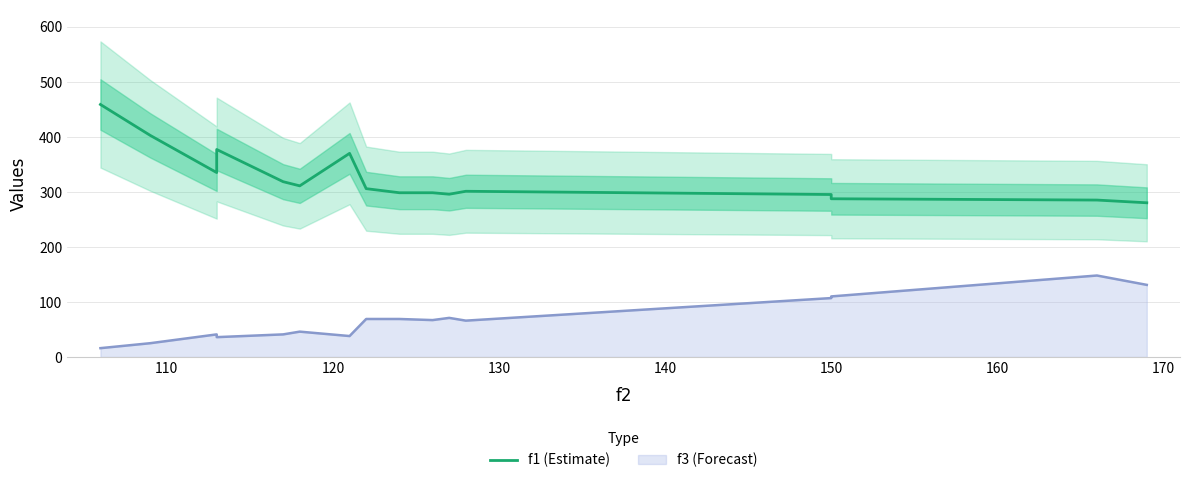

What is the difference between the maximum and second lowest values?

173.7